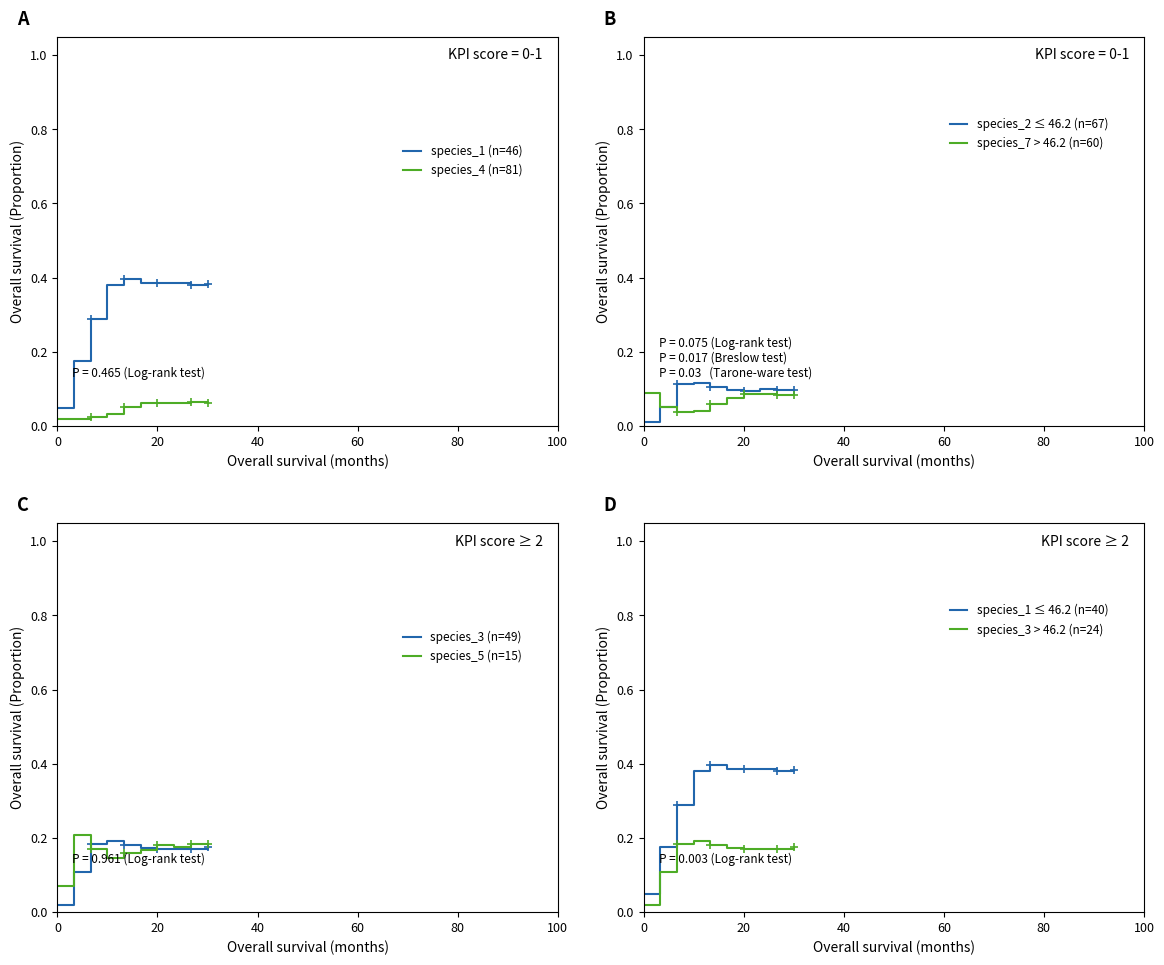

How many series are shown in this chart?

6